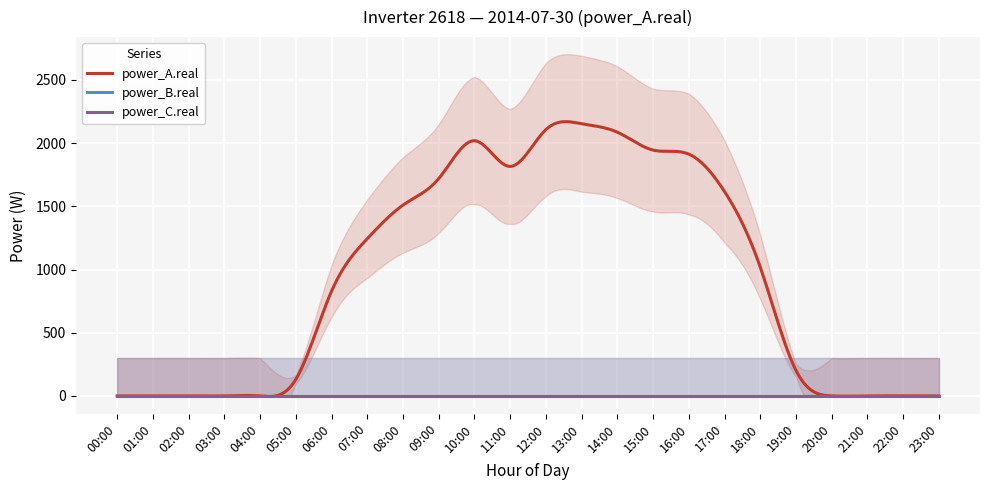

True or false: power_B.real and power_C.real cross at least once.

False